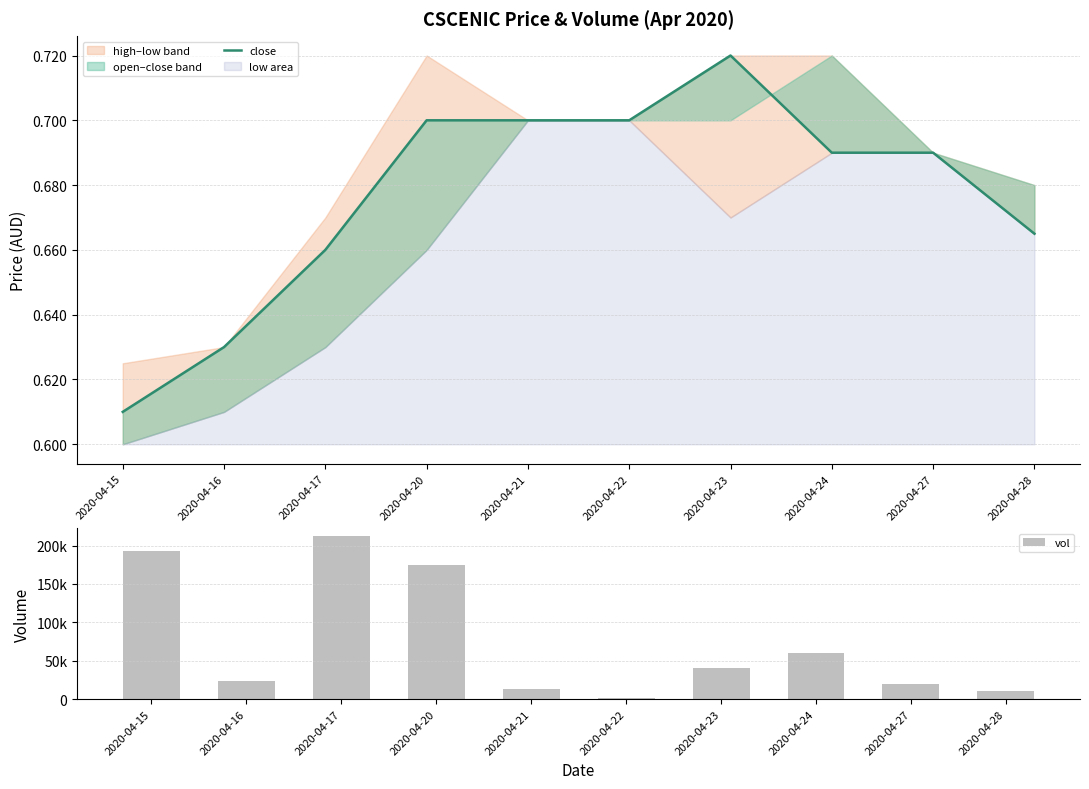

Rank the series at 2020-04-23 from lowest to highest value.

close, vol